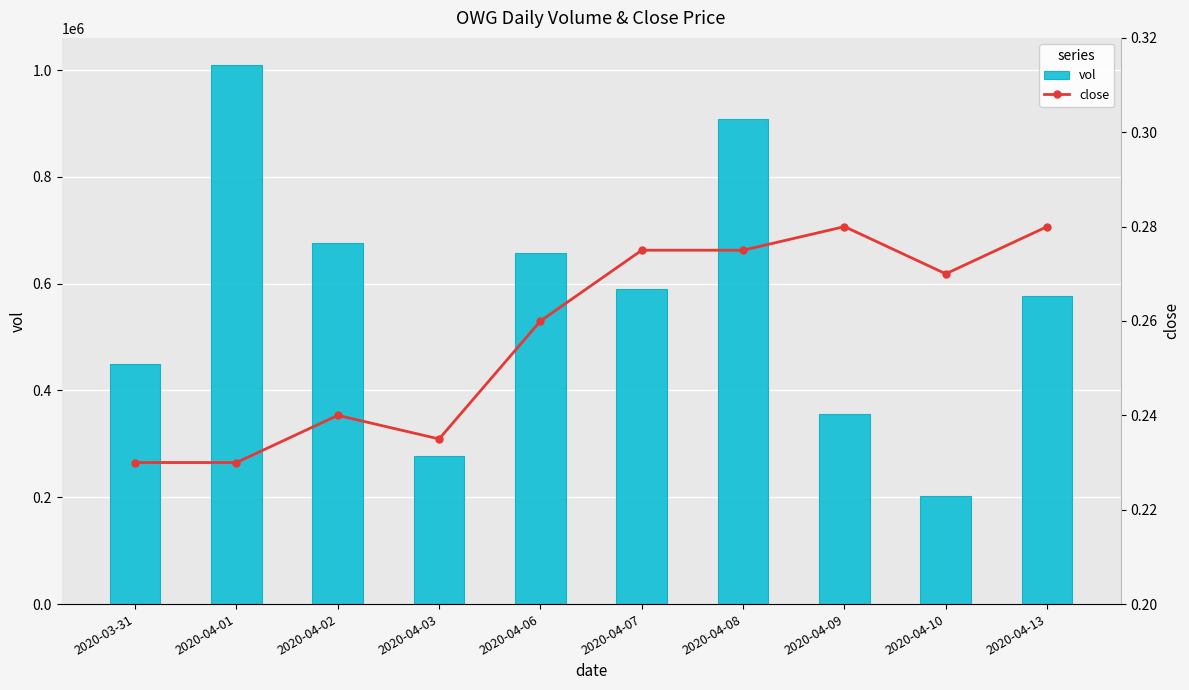

At which label does vol first exceed 590900?

2020-04-01